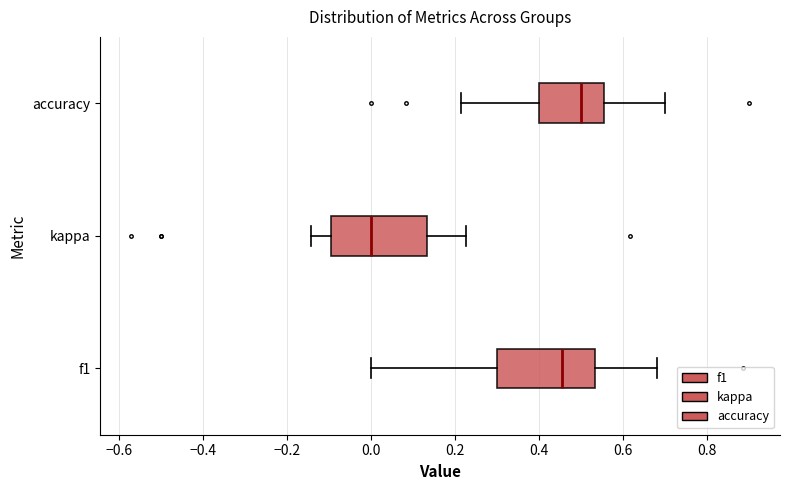

Which box has the furthest to the left median line?

kappa